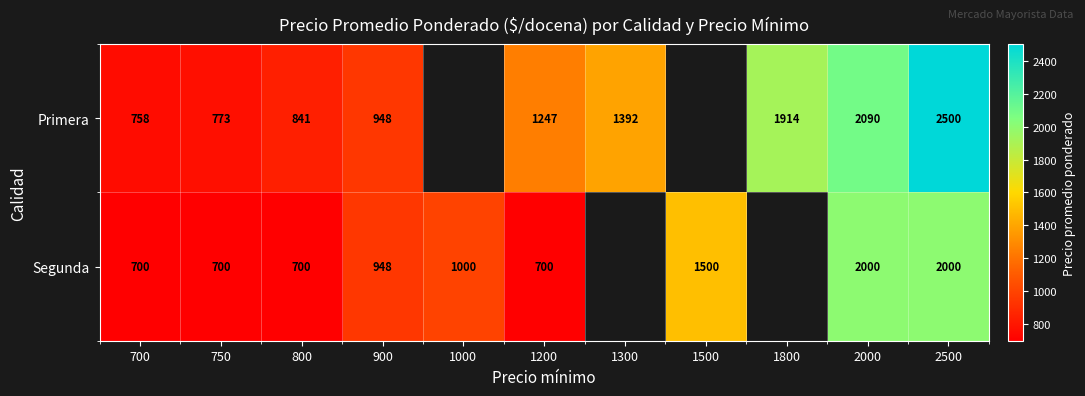

True or false: Primera has a value of 1853 at 1300.

False